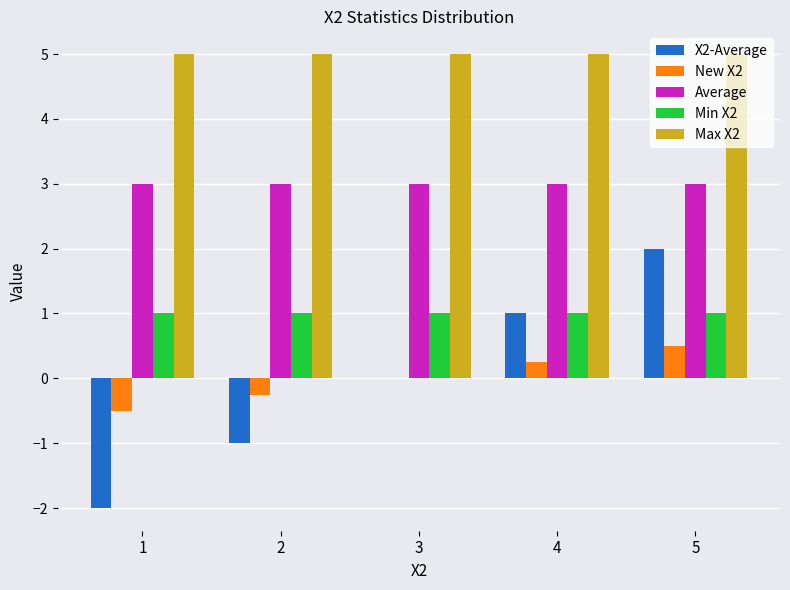

What is the sum of the Average values at 3 and 2?

6.0